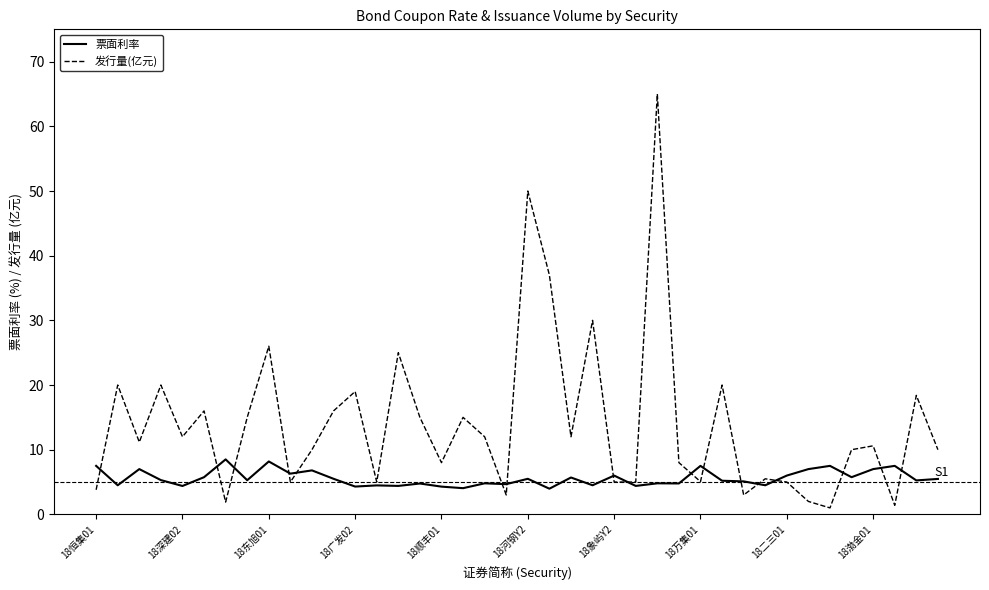

True or false: 票面利率 and 发行量(亿元) cross at least once.

True